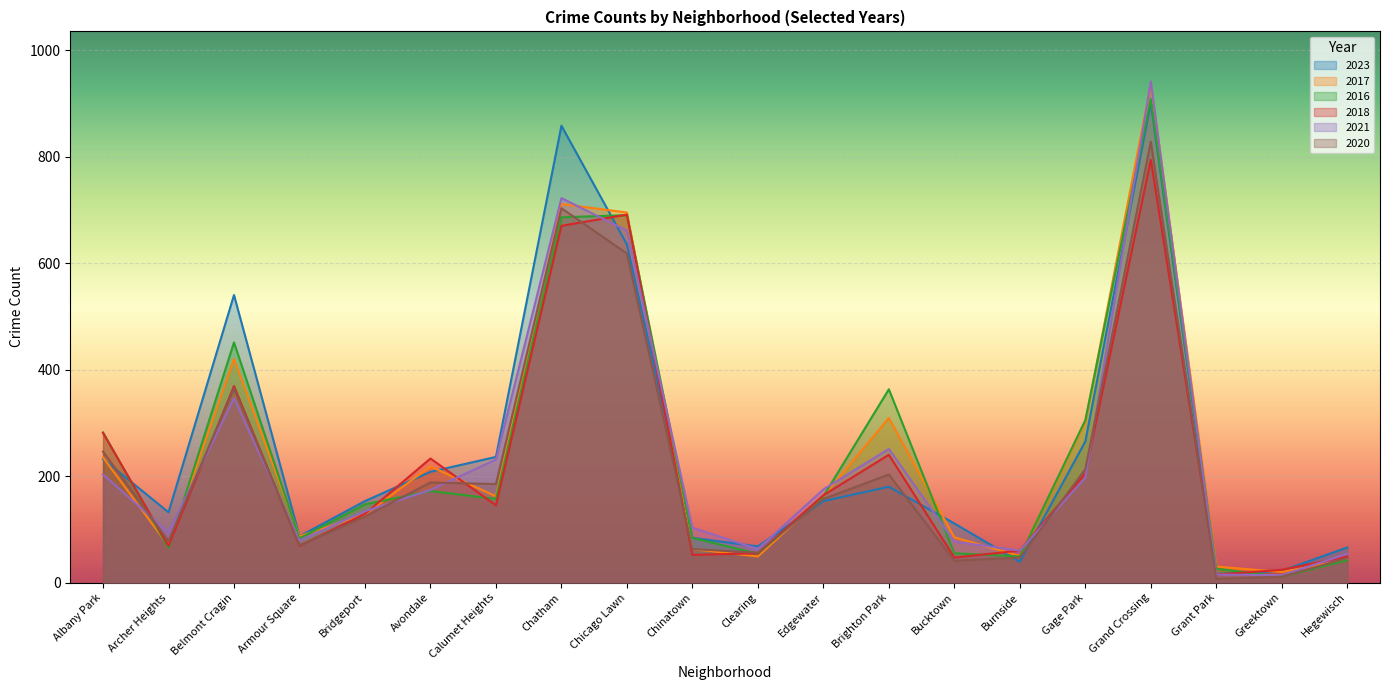

How many intersections are there between 2016 and 2021?

11